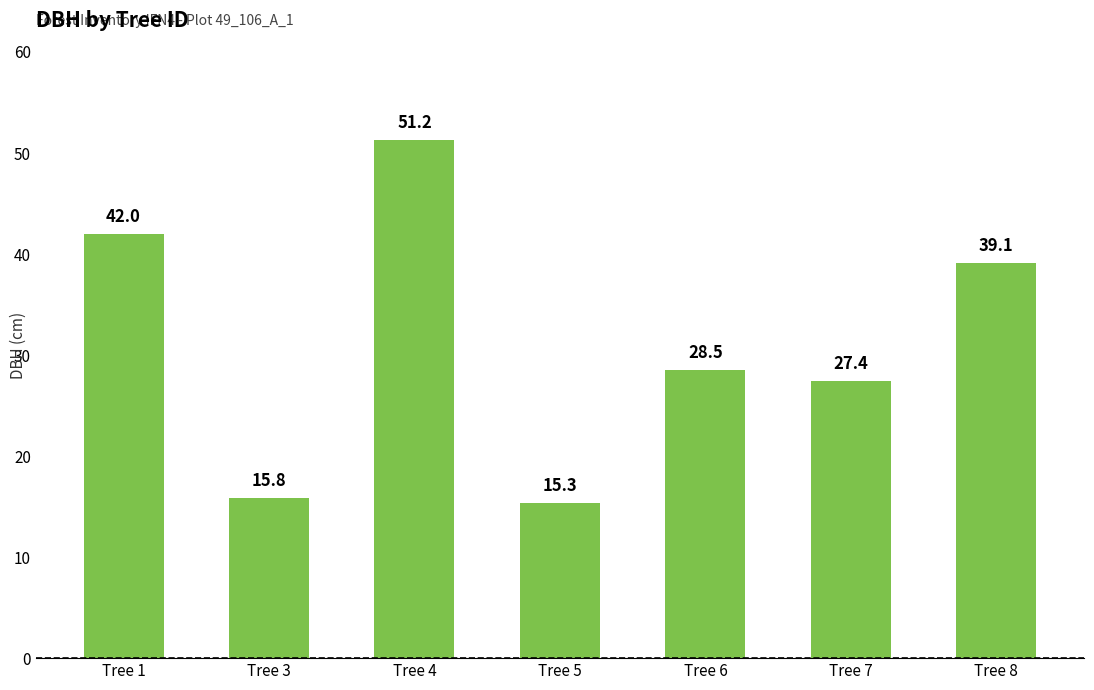

How many bars are there in total?

7